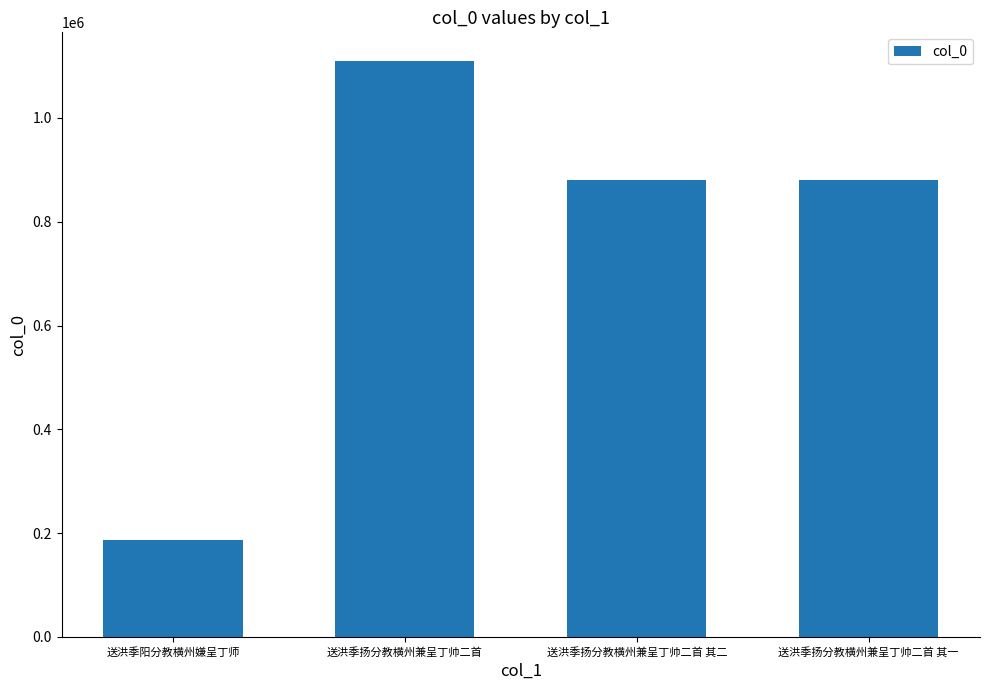

What is the difference between the second highest and minimum values?

692258